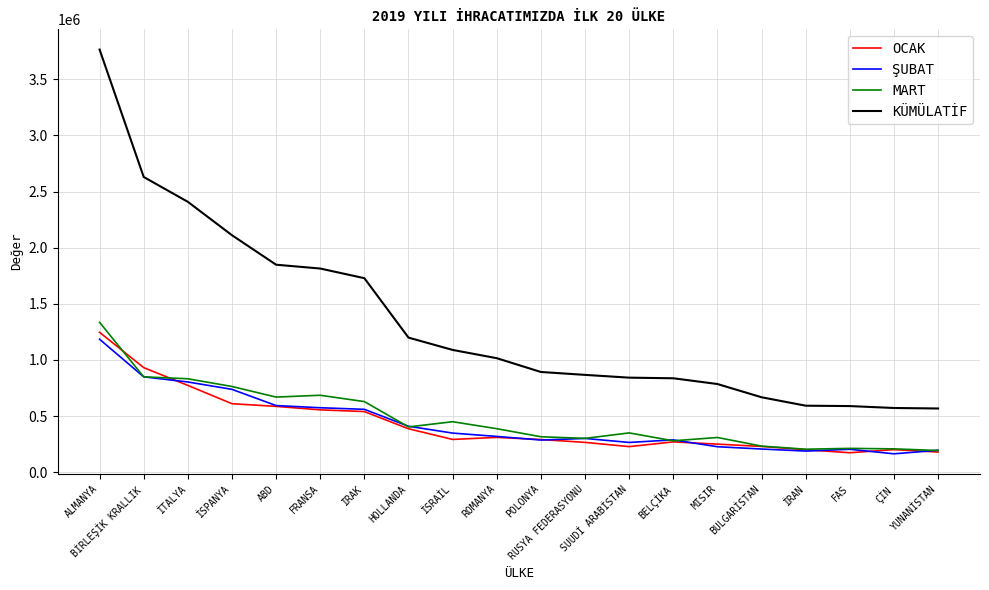

Which series has the largest total across all categories?

KÜMÜLATİF